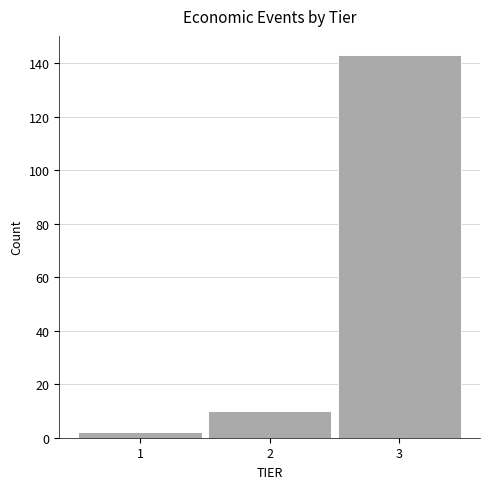

Reading left to right, transcribe this chart: for each bar, give the range it covers on the x-axis and its height. The values are not printed on the chart, so give them approximately, as read against the axis.

0.5 to 1.5: 2
1.5 to 2.5: 10
2.5 to 3.5: 144